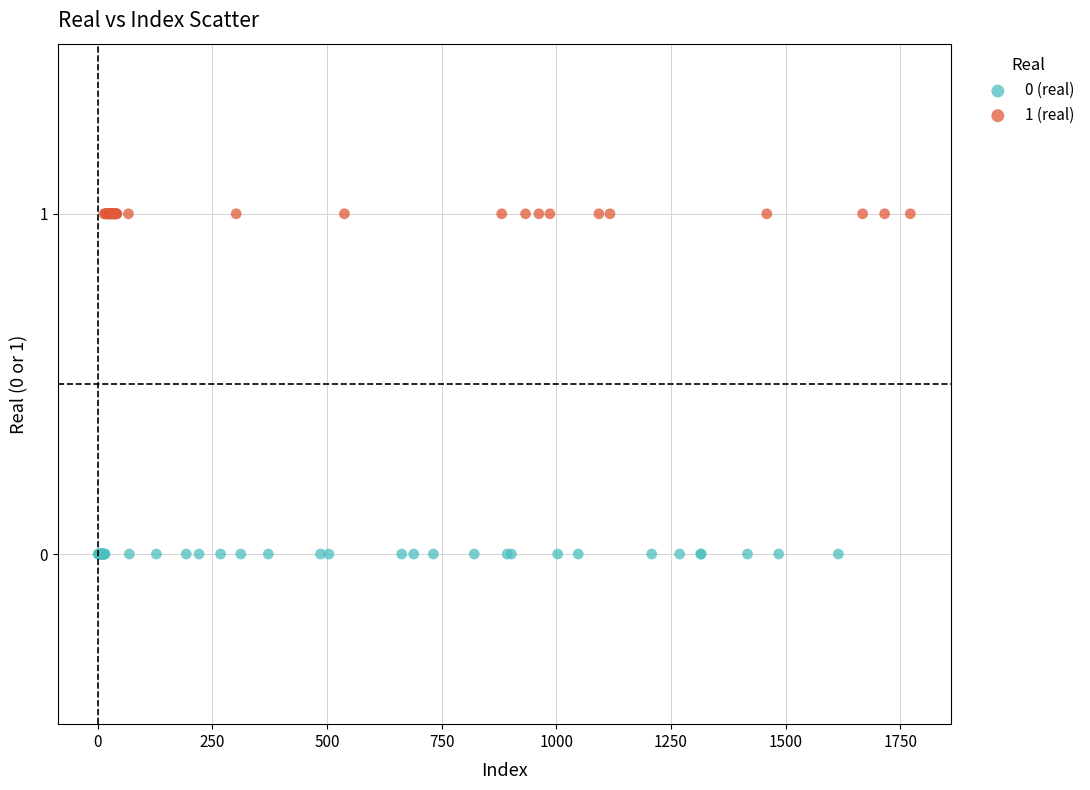

Which series contains the highest Y value?

1 (real)